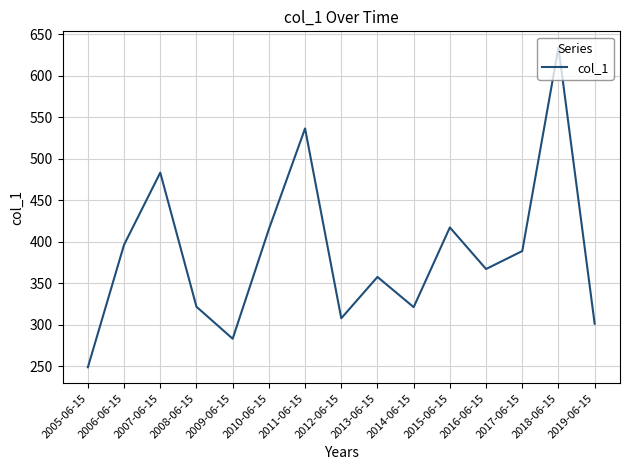

The chart shows a value of 301.3 at 2019-06-15. True or false?

True